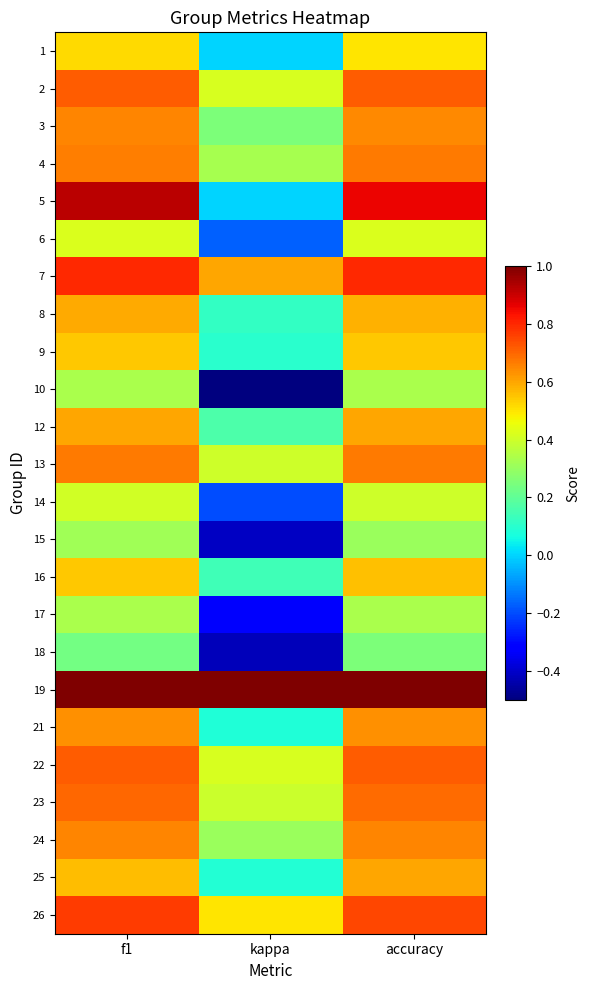

Which label corresponds to the largest value in the chart?

f1